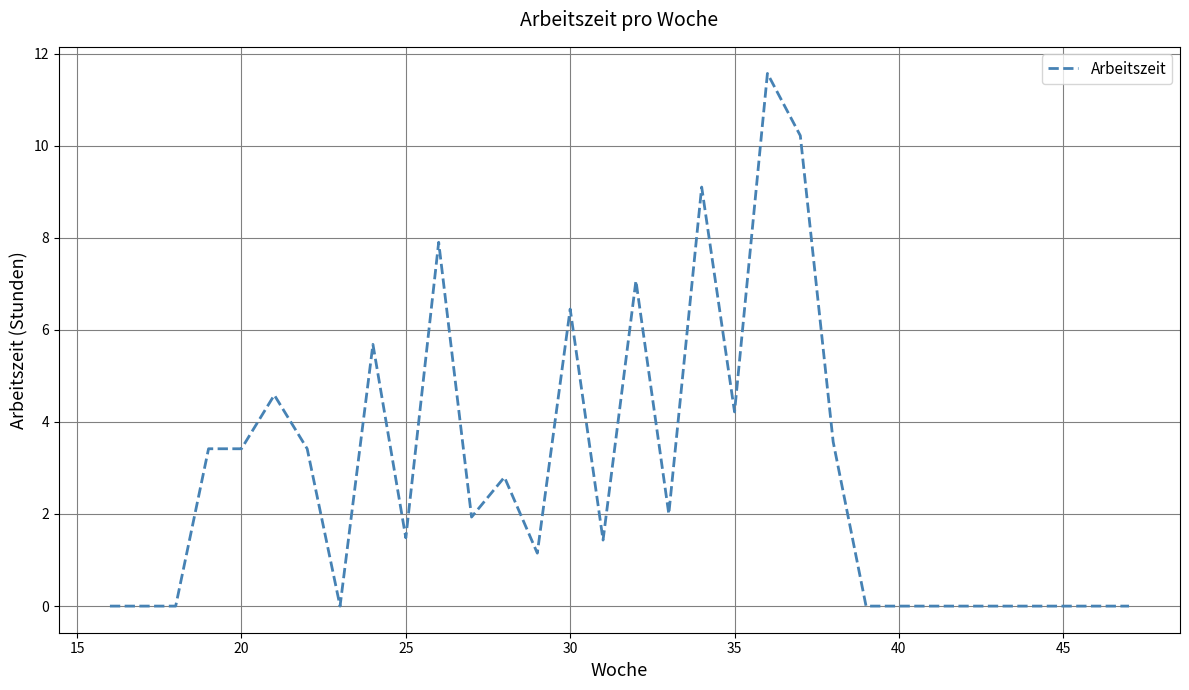

What is the difference between the maximum and second lowest values?

11.6